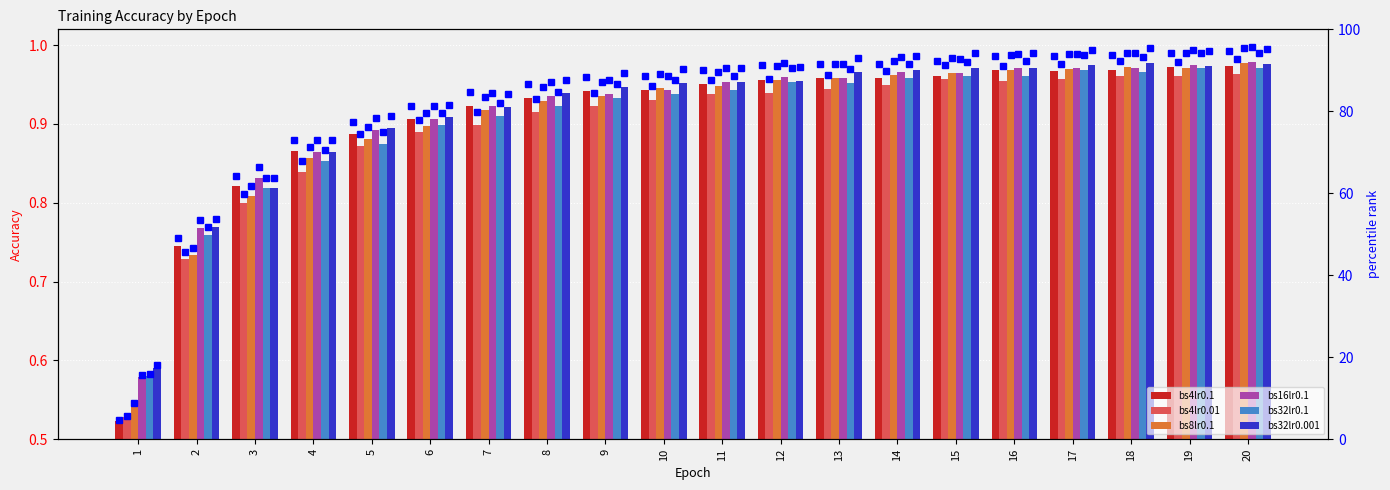

Is it true that bs16lr0.1 equals 0.9 at 6?

True